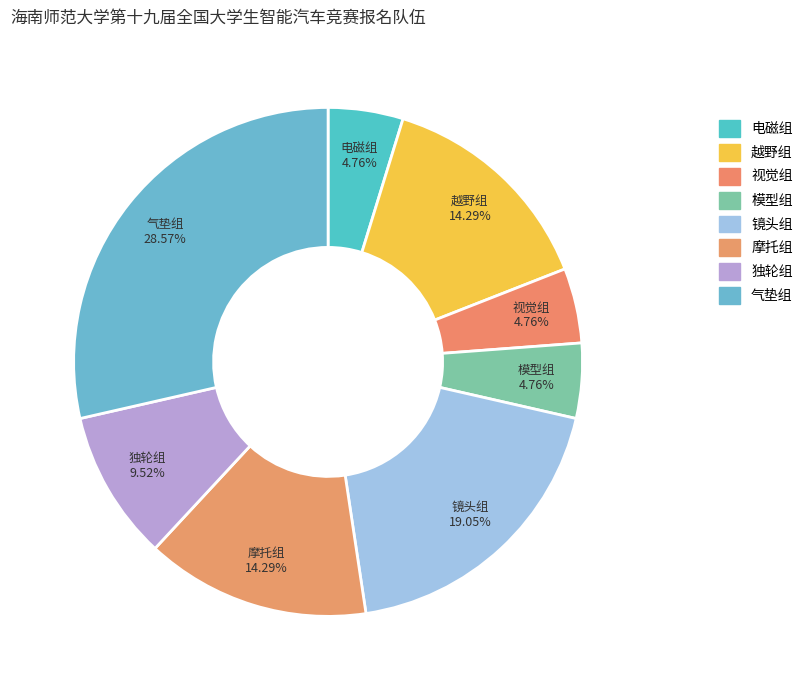

Which category has the biggest portion of the pie?

气垫组